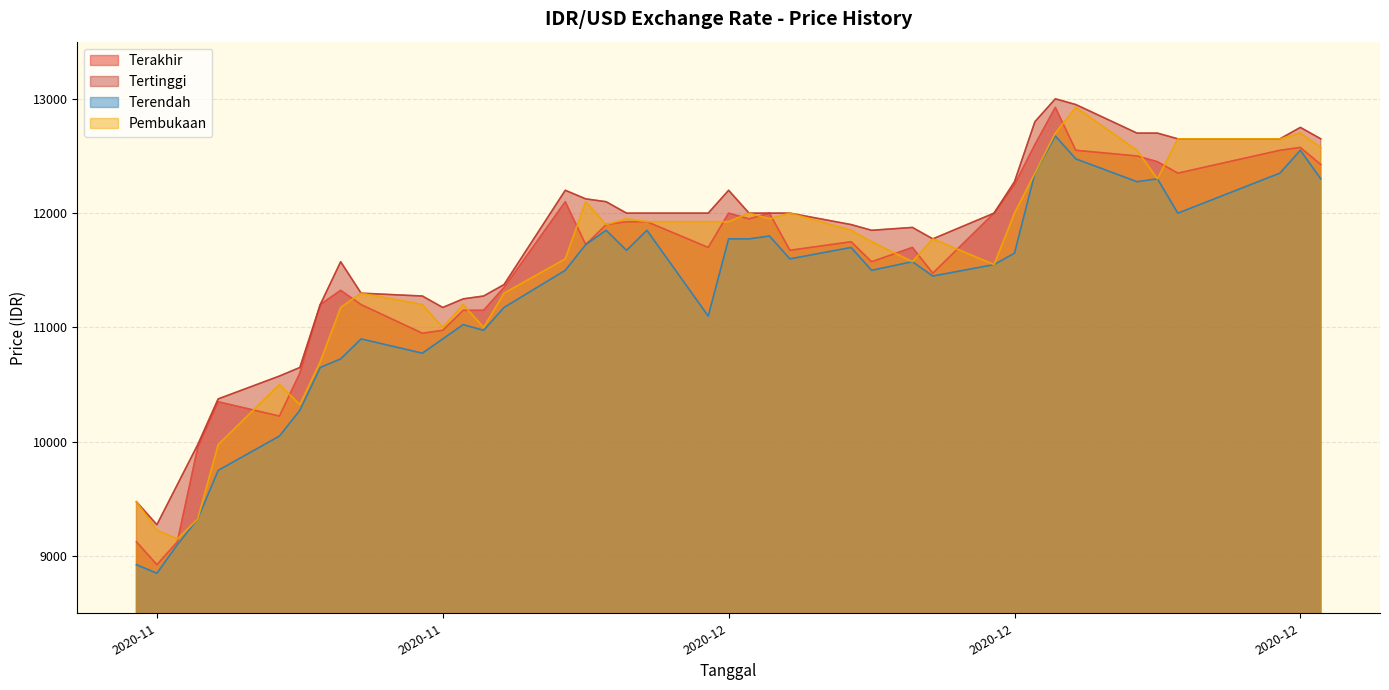

What is the smallest value displayed?

8850